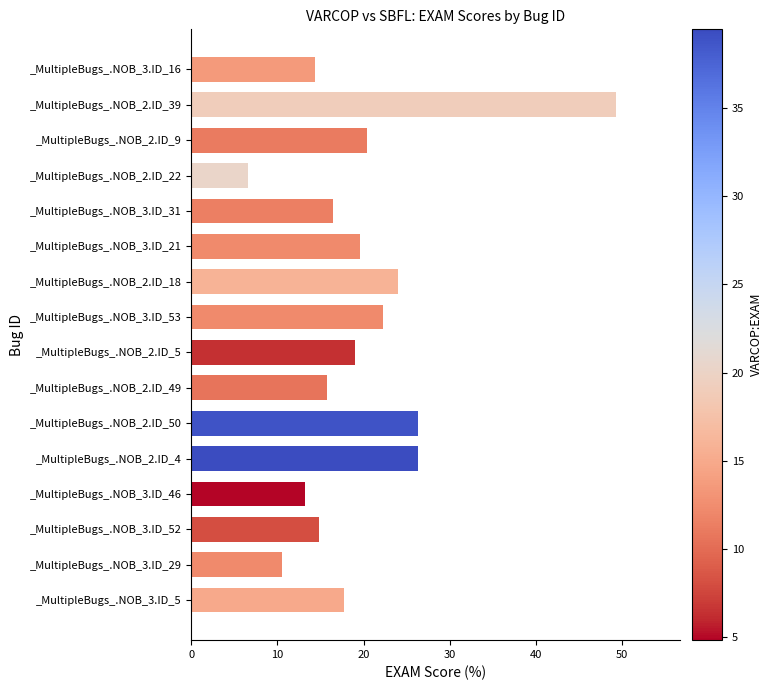

What is the ratio of the value at _MultipleBugs_.NOB_2.ID_22 to the value at _MultipleBugs_.NOB_3.ID_53?

0.3